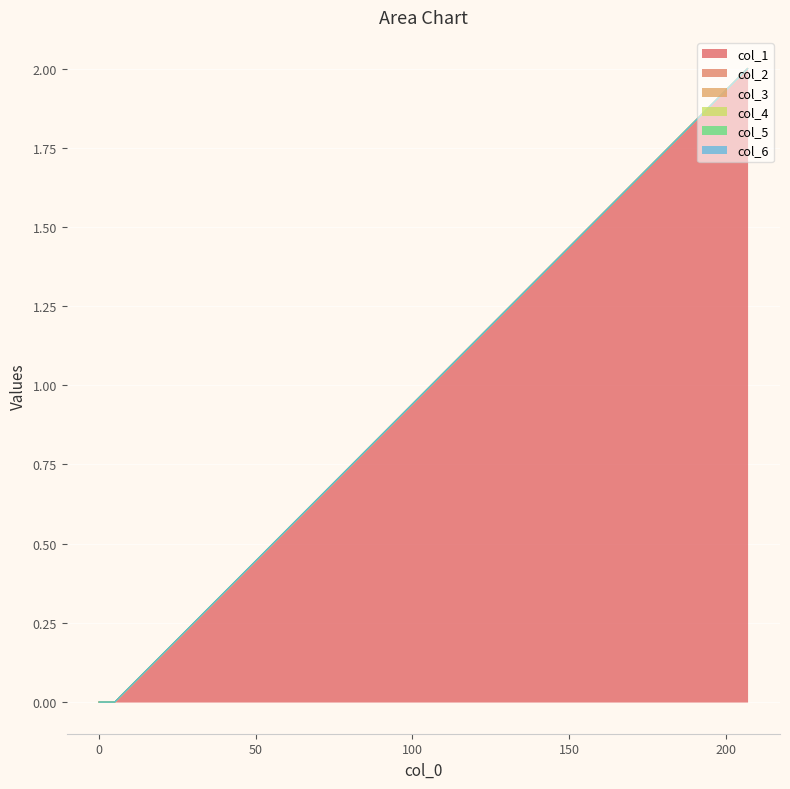

Is it true that col_2 equals 0 at 5?

True